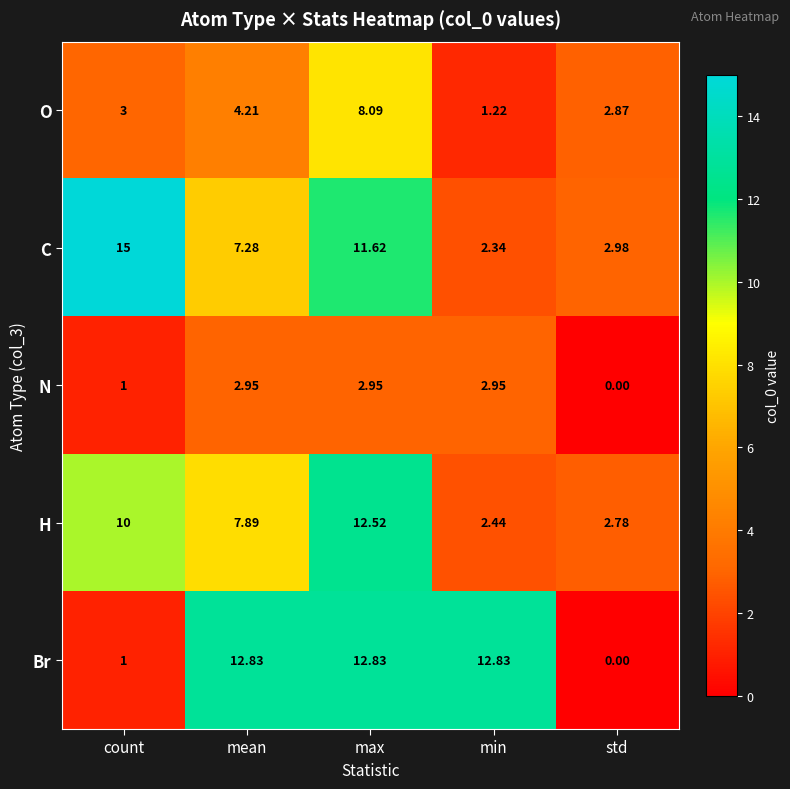

Which series has the largest total across all categories?

Br